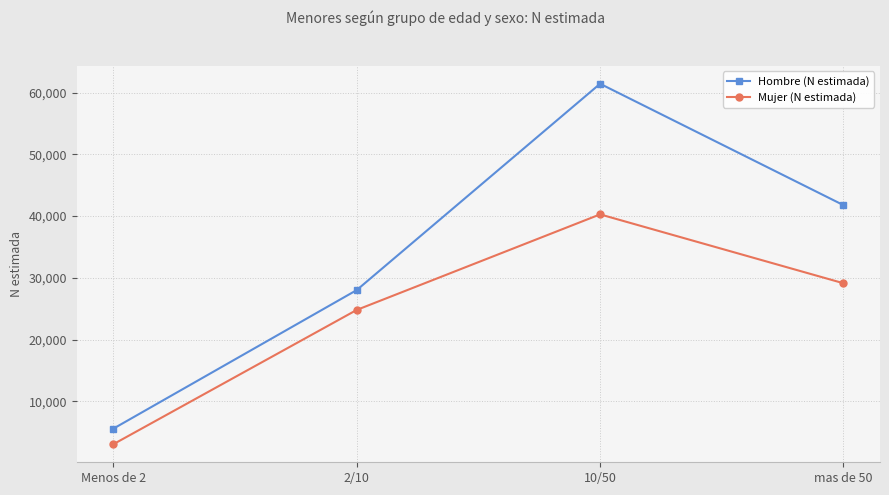

Read the Mujer (N estimada) value at mas de 50.

29112